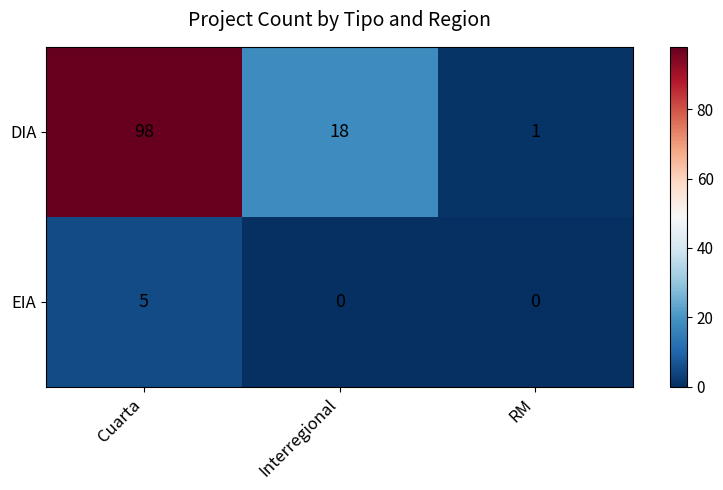

Count the number of categories in the chart.

3